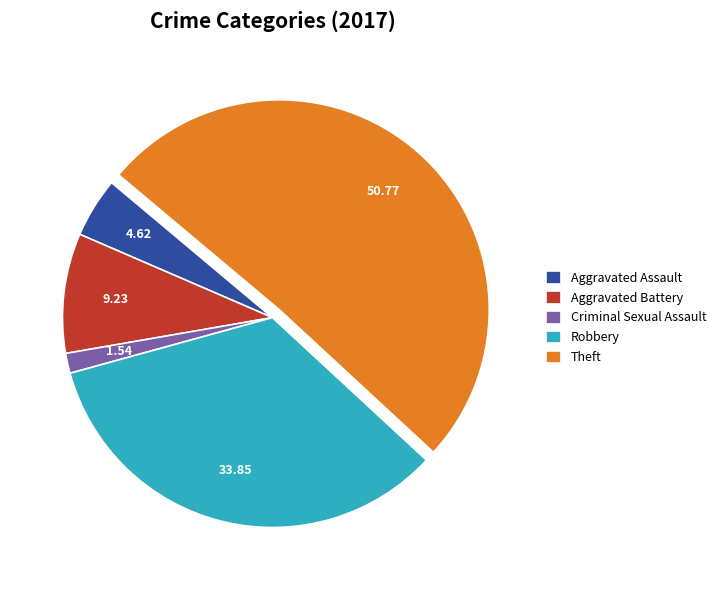

Which slice is the largest?

Theft